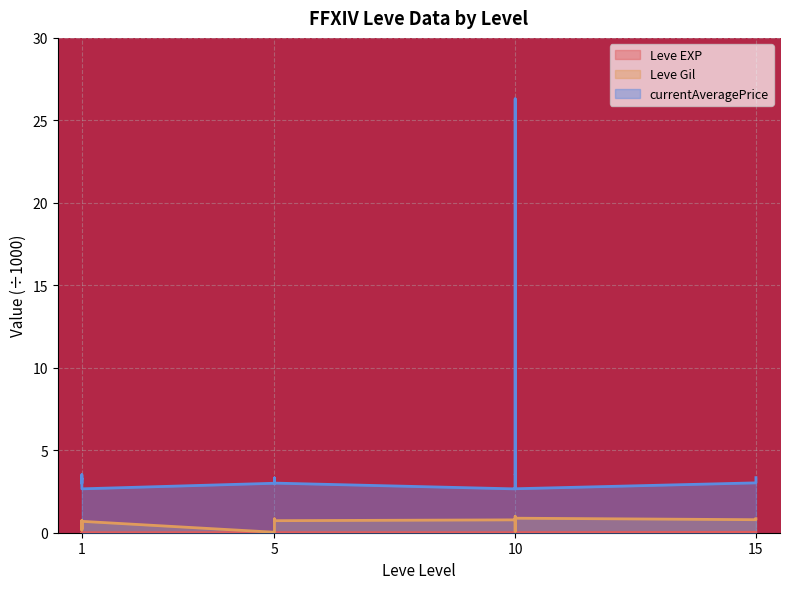

What is the greatest value displayed?

26.3